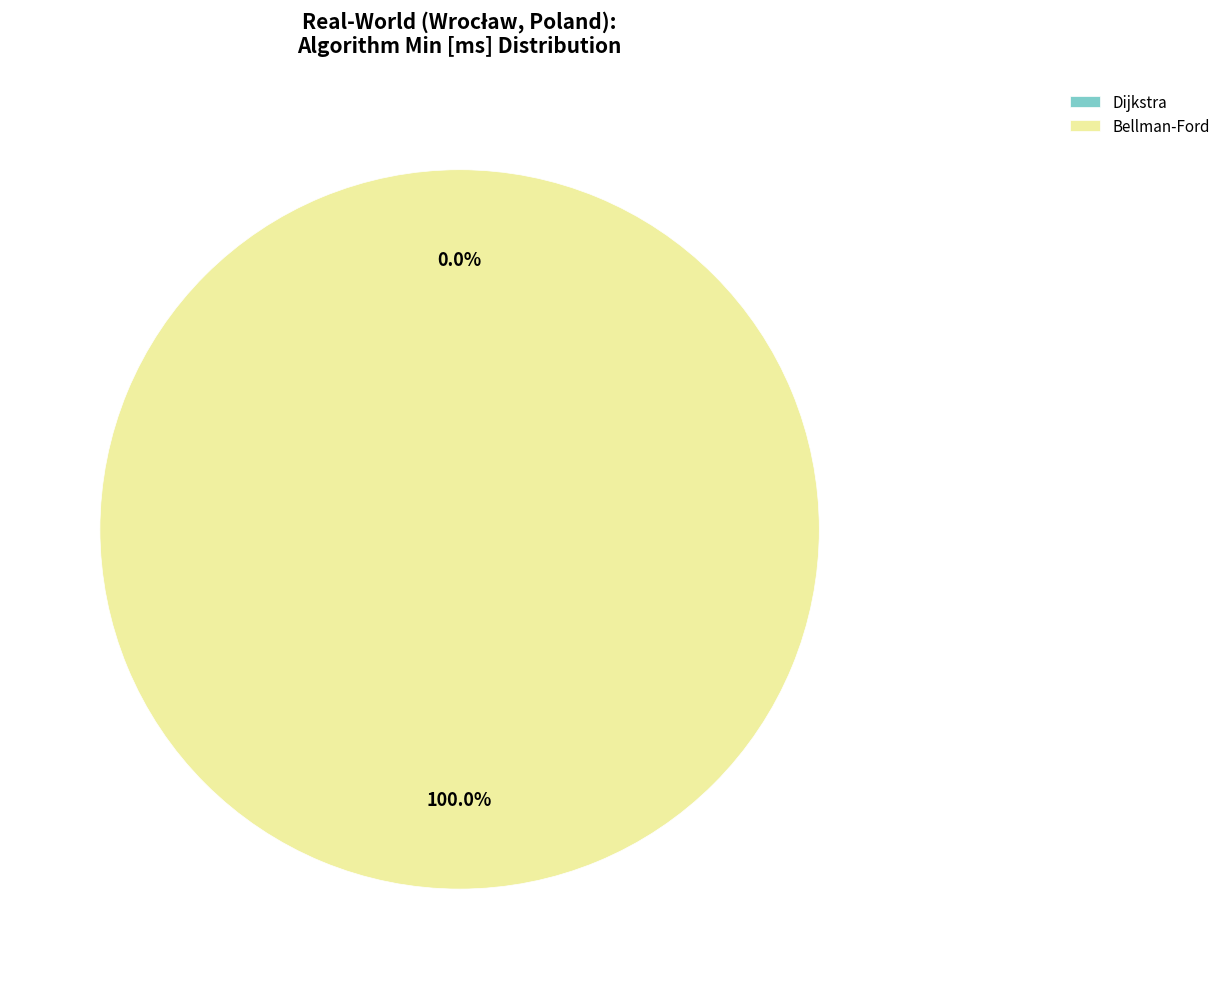

What is the change in value from Dijkstra to Bellman-Ford?

+10763.9